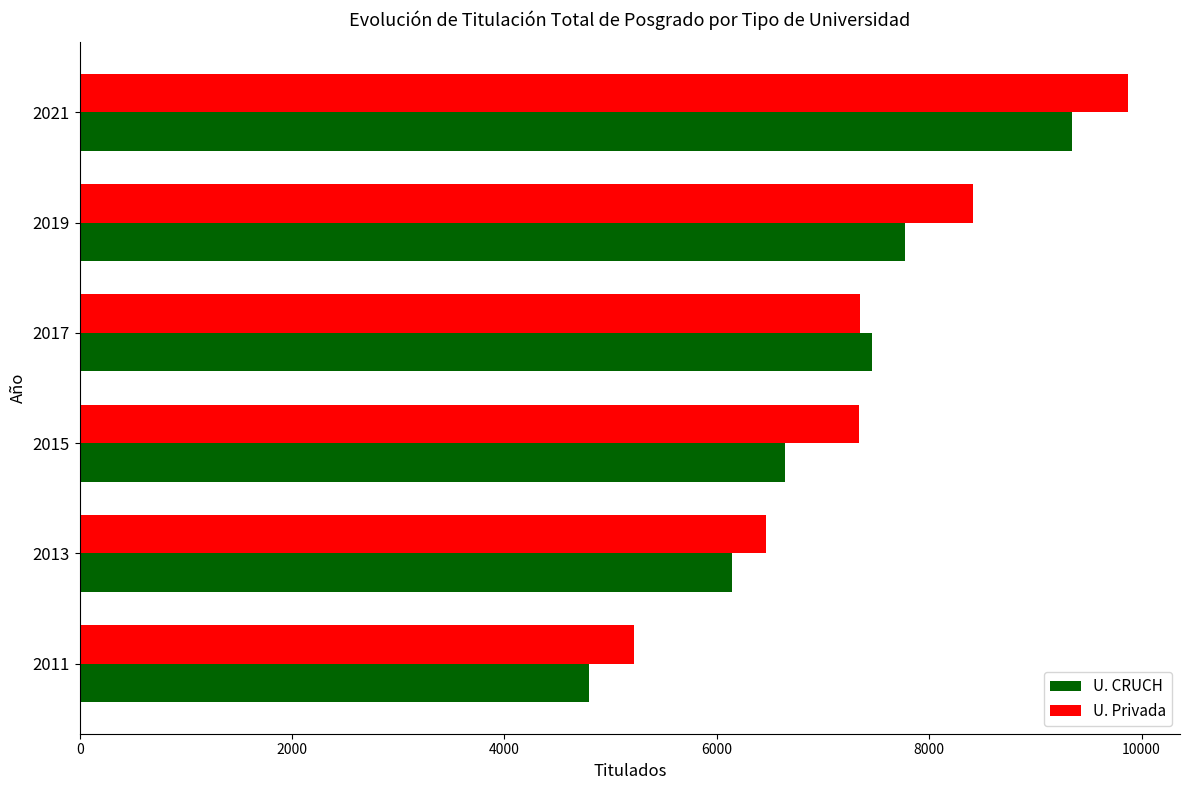

Which series has the widest spread of values?

U. Privada